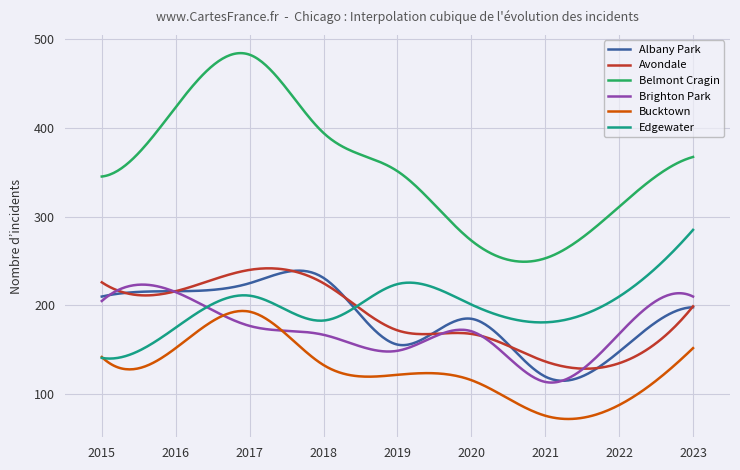

Which series has the widest spread of values?

Belmont Cragin